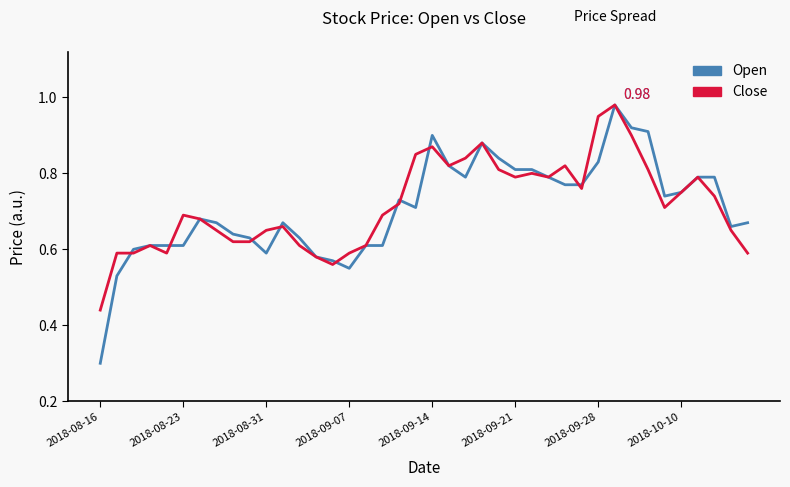

Which series has the widest spread of values?

Open